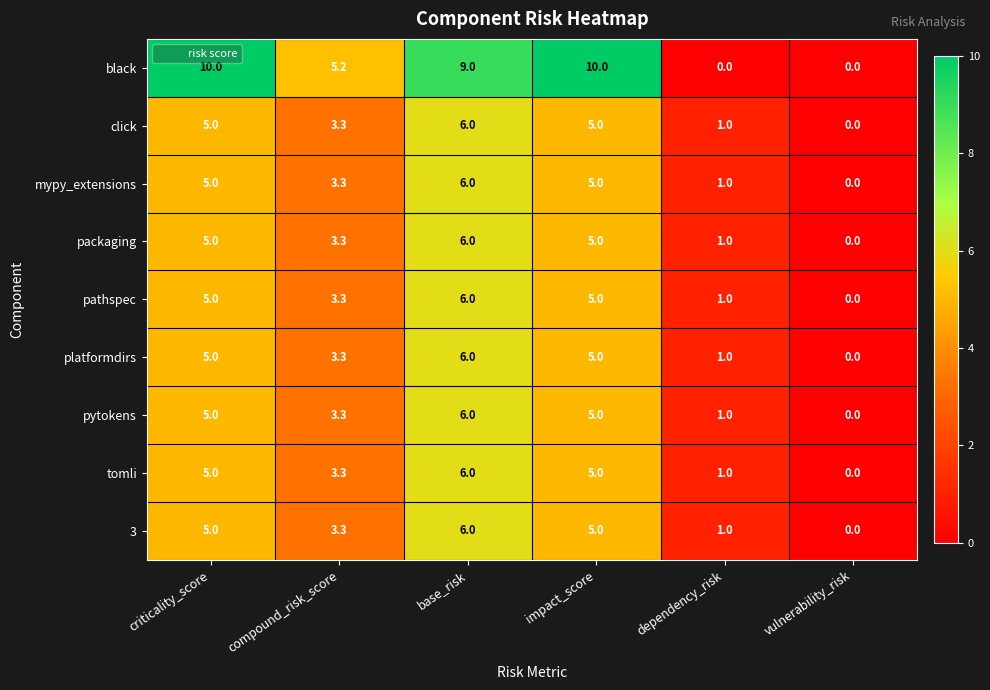

The click series shows 0.0 at vulnerability_risk. True or false?

True